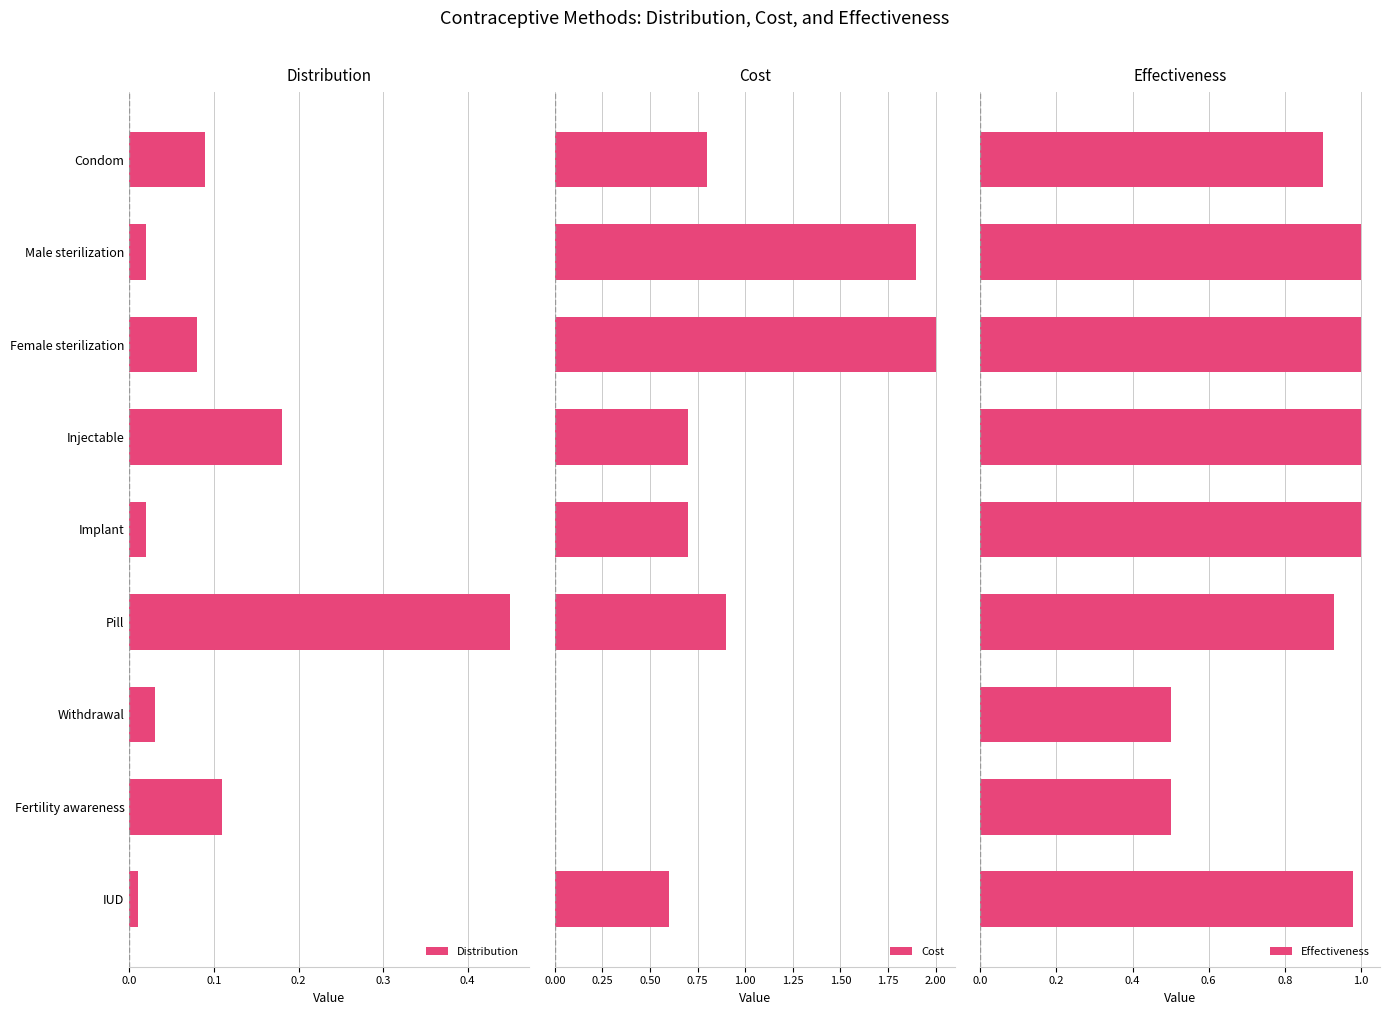

List the series in order of their peak value, lowest first.

Distribution, Effectiveness, Cost